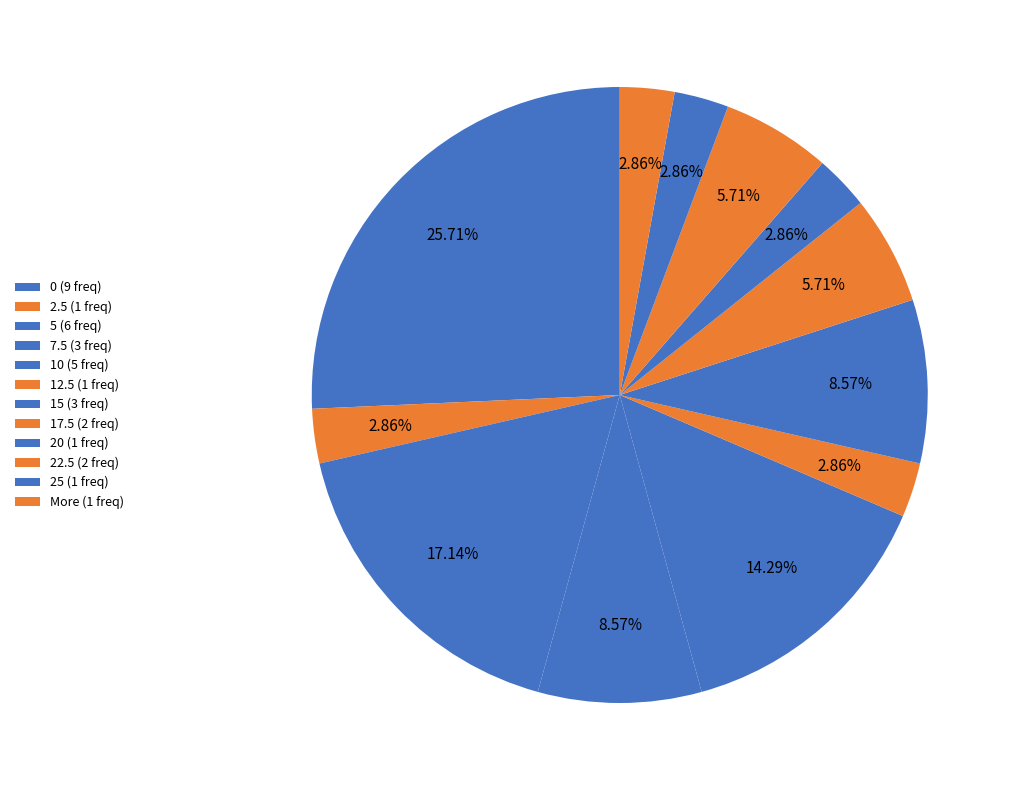

Is it true that 20 is 15% of the pie?

False